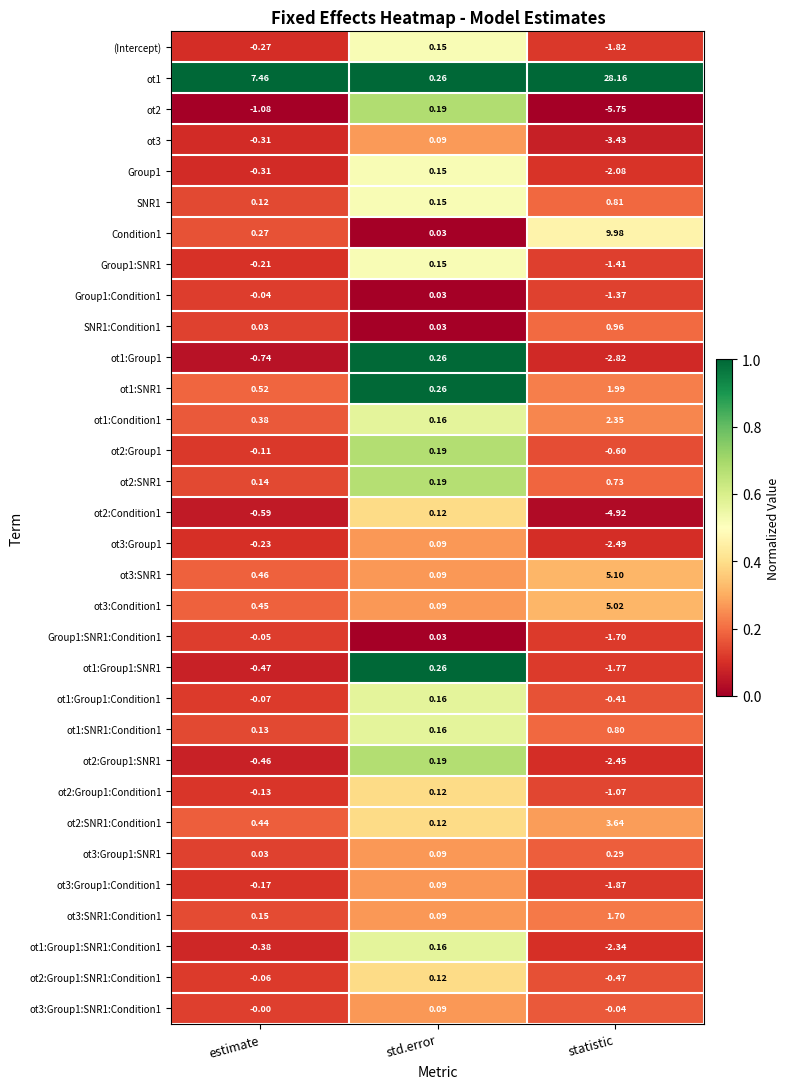

Which series changed the most between estimate and std.error?

ot1